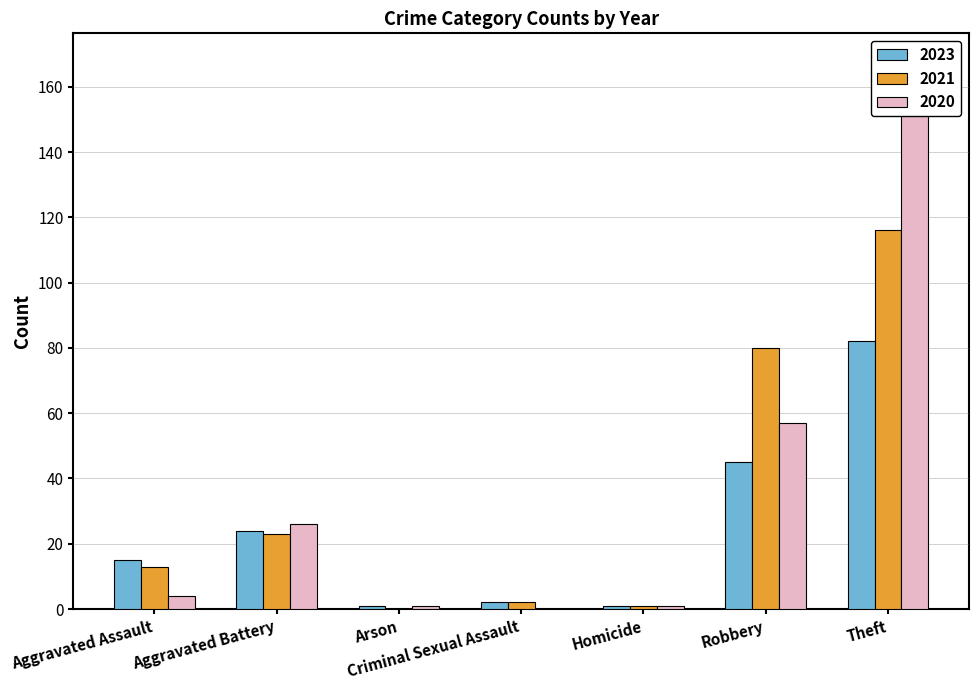

At Theft, list the series in order from smallest to largest.

2023, 2021, 2020